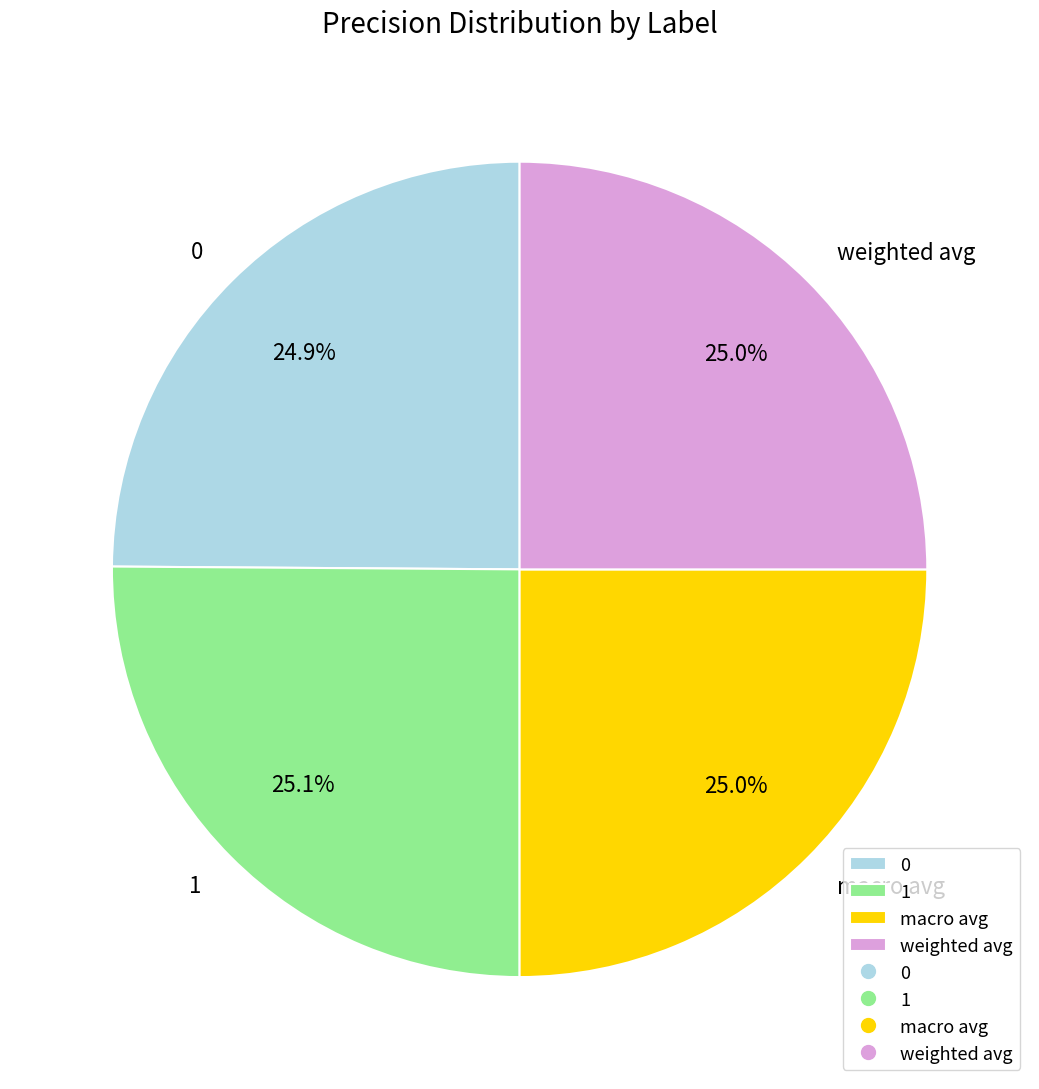

Does any single category account for the majority?

No